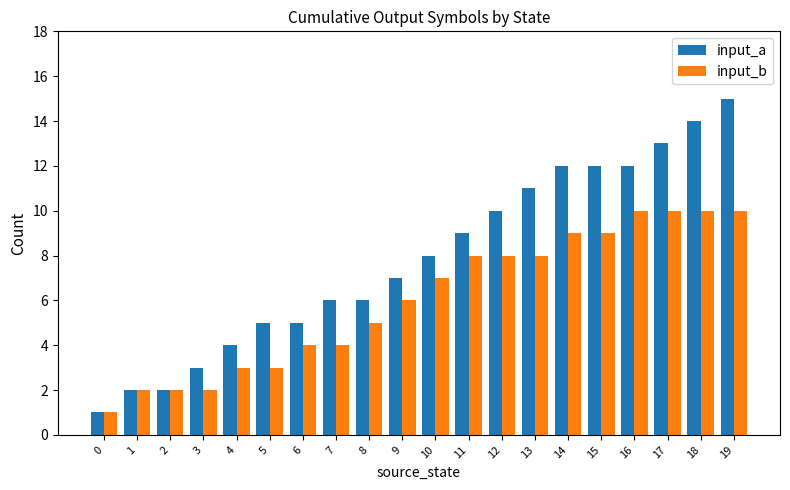

What is the value of the input_a bar at the 20th from the left?

15